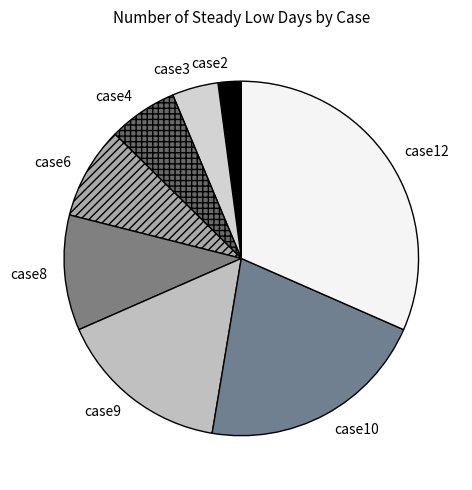

Is the sum of case8 and case6 greater than half?

No